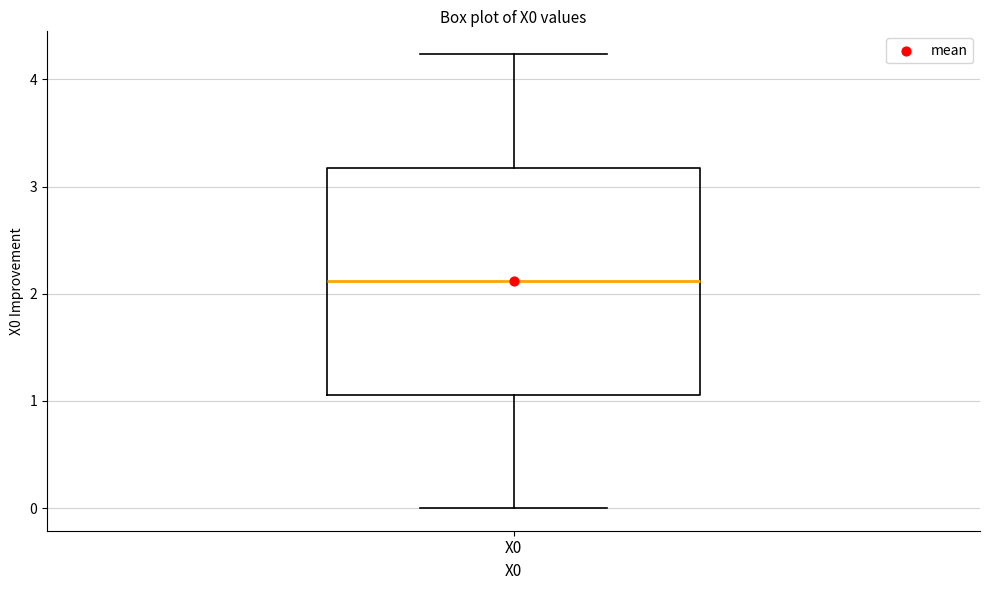

Where is the upper edge of the box for X0 on the y-axis? The values are not printed on the chart, so give them approximately, as read against the axis.

3.2